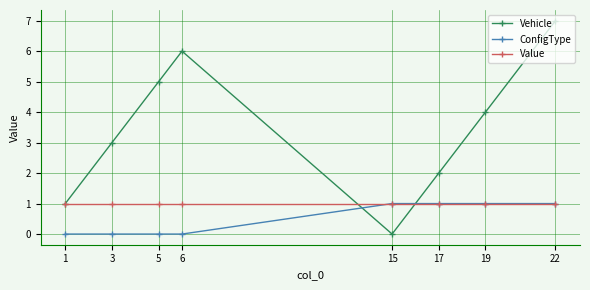

What is the difference between the maximum and minimum values in the ConfigType series?

1